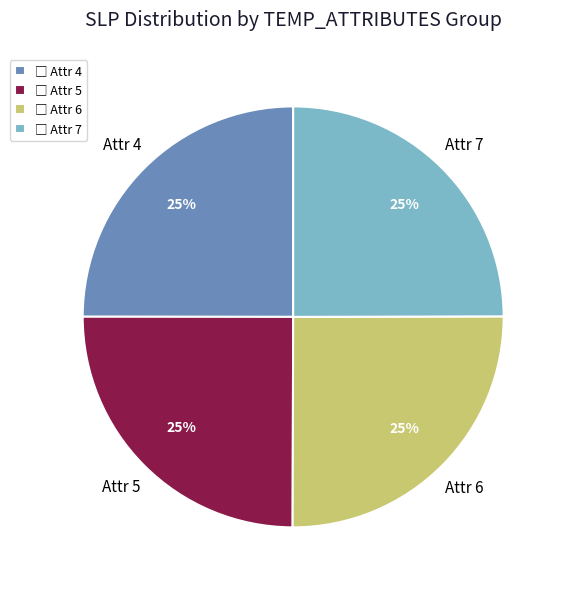

The Attr 7 slice represents 25% of the pie. True or false?

True